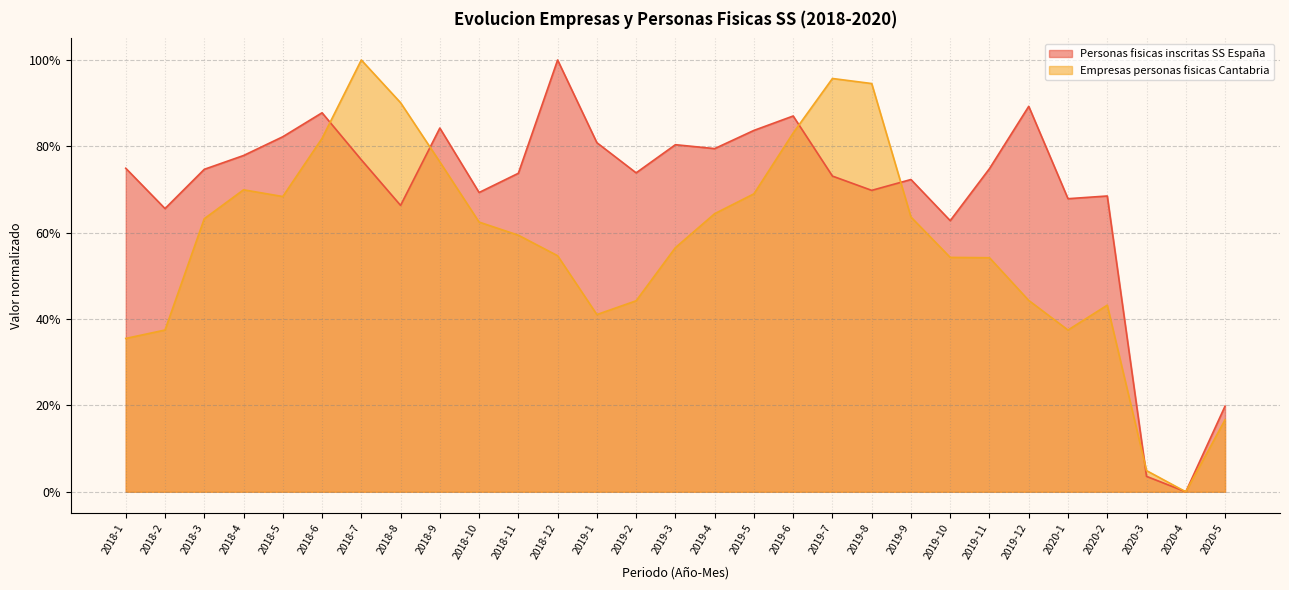

Is it true that Empresas personas fisicas Cantabria equals 0.4 at 2018-1?

True